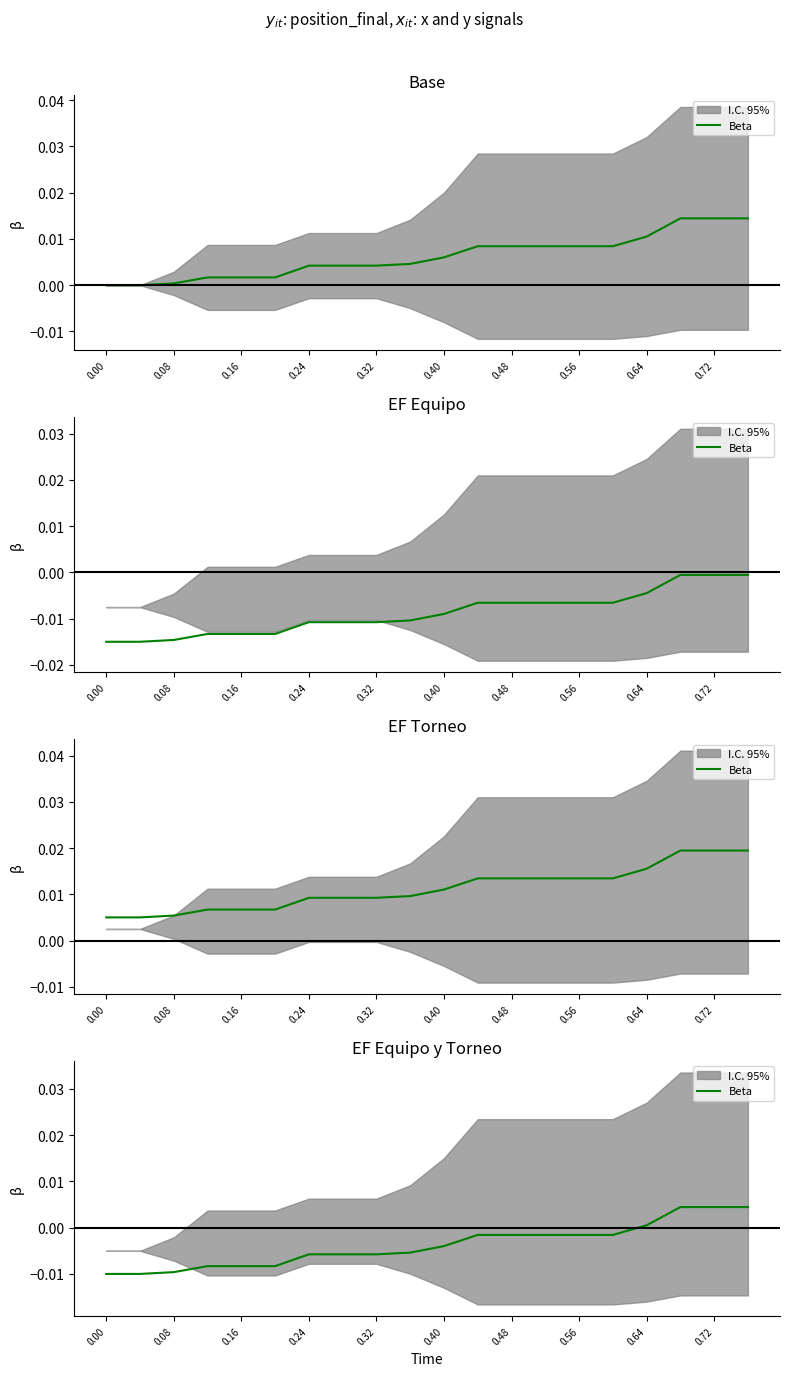

Count the number of categories in the chart.

20